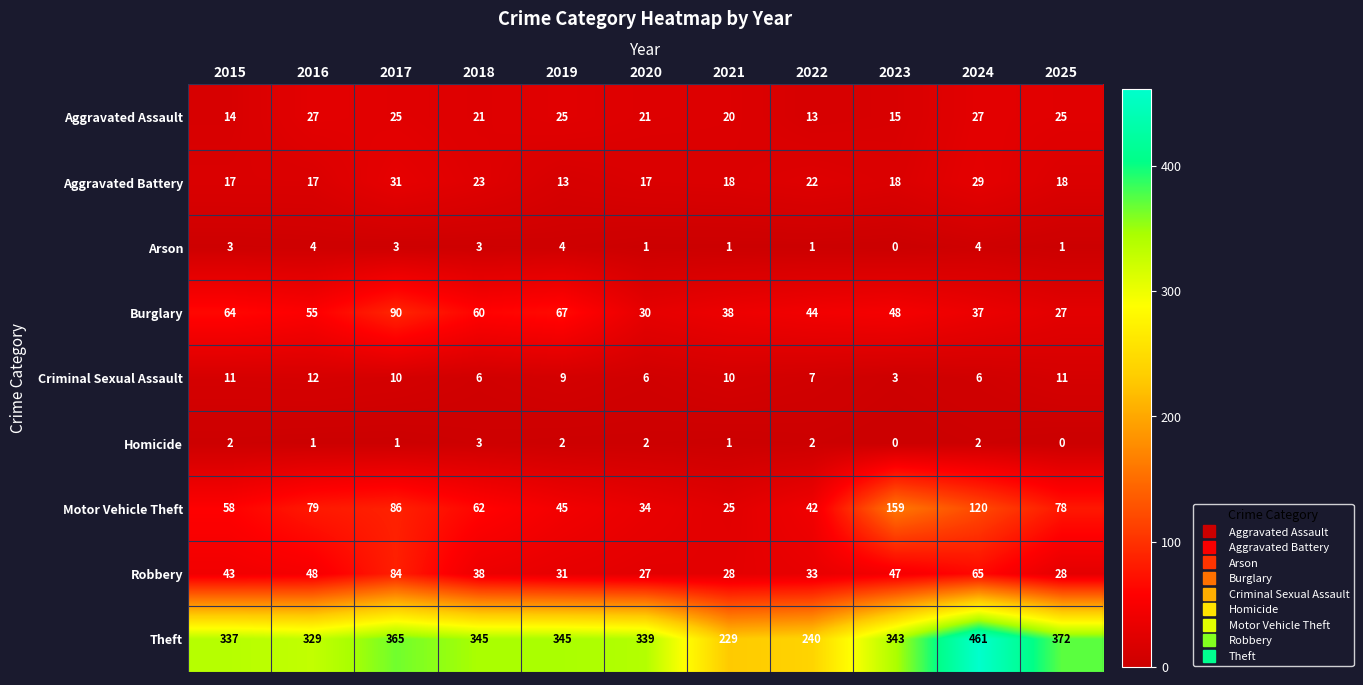

Which label corresponds to the largest value in the chart?

2024